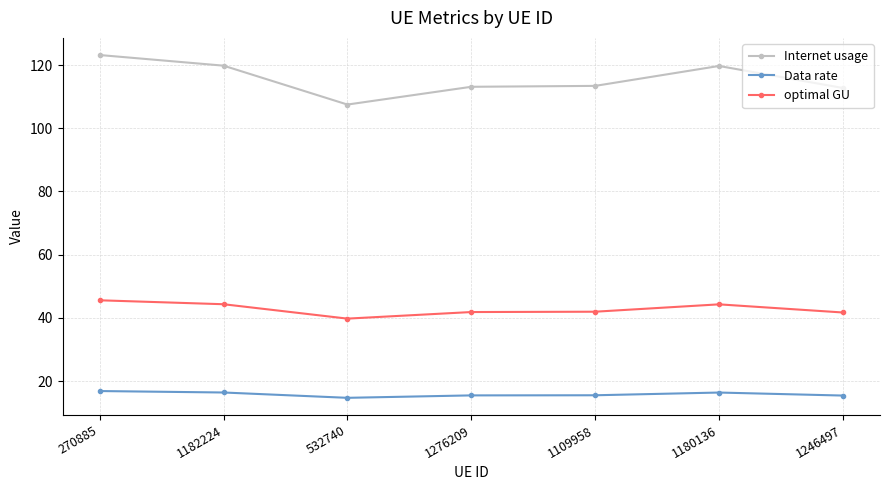

What is the spread (max minus min) of values at 270885?

106.3